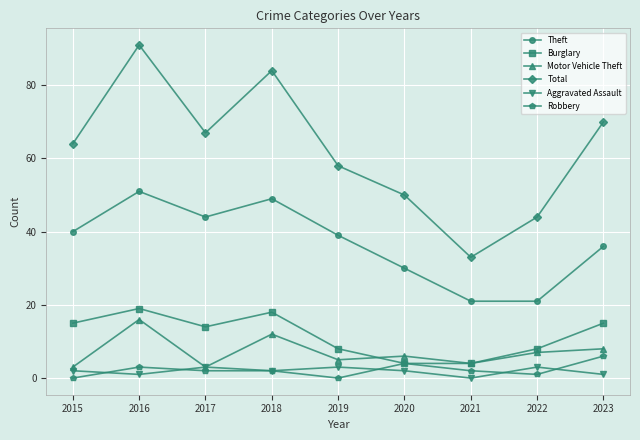

Which series has the largest range (max minus min)?

Total